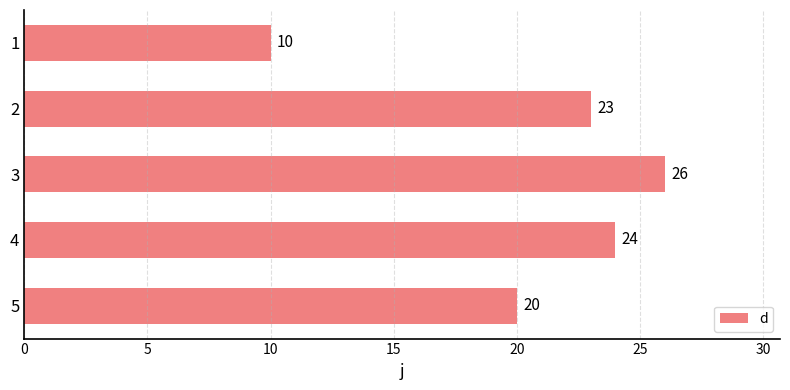

True or false: the data shows 10 at 1.

True